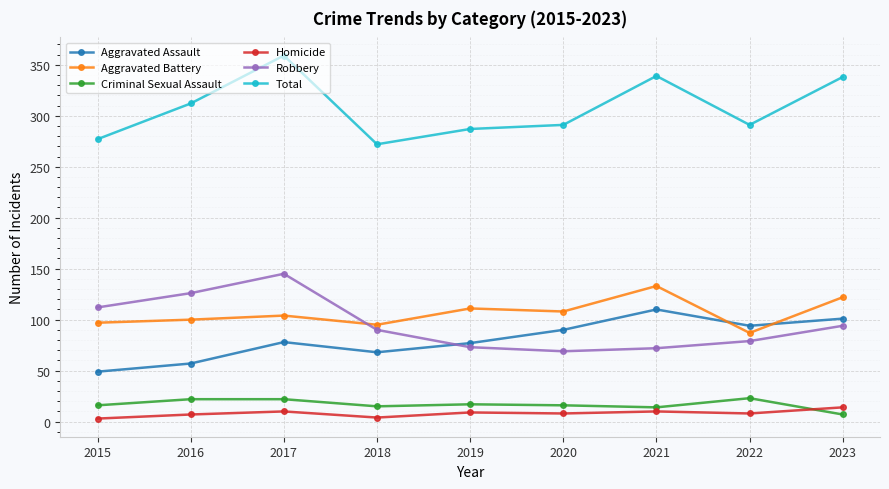

Which series has the widest spread of values?

Total